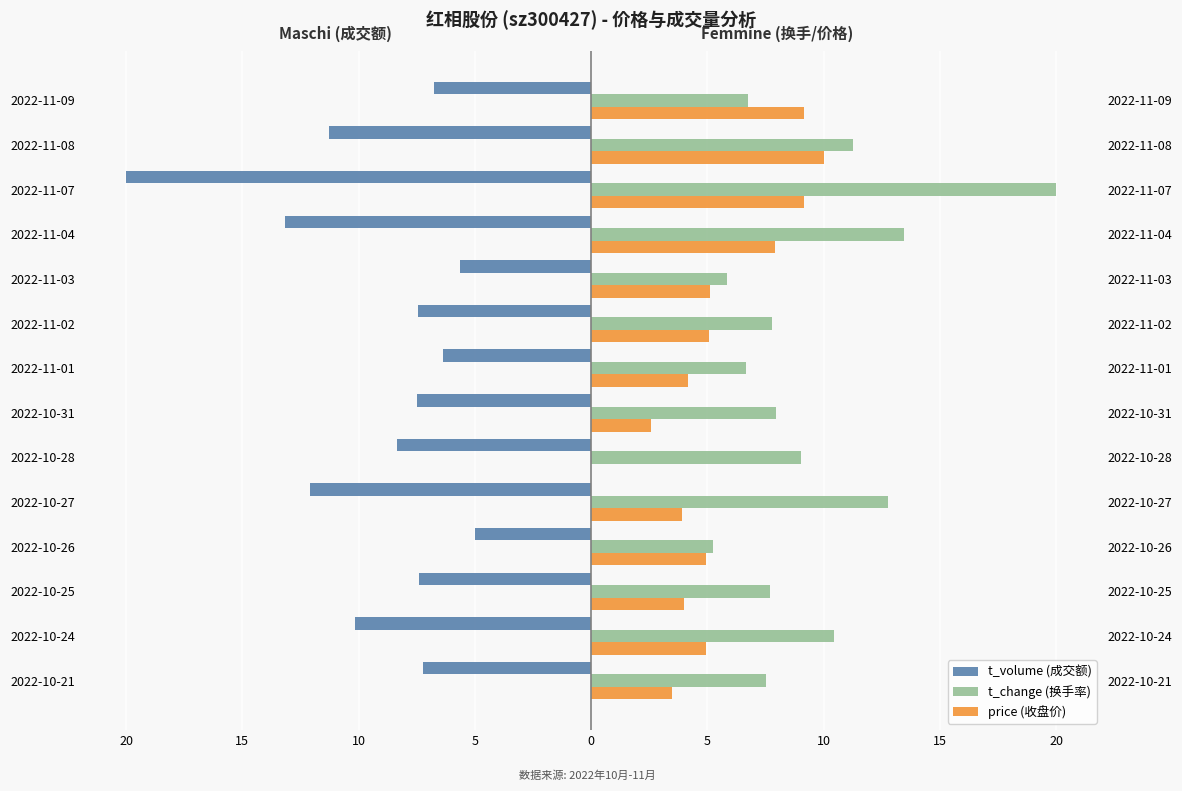

Is it true that t_volume (成交额) equals -3.0 at 2022-11-02?

False